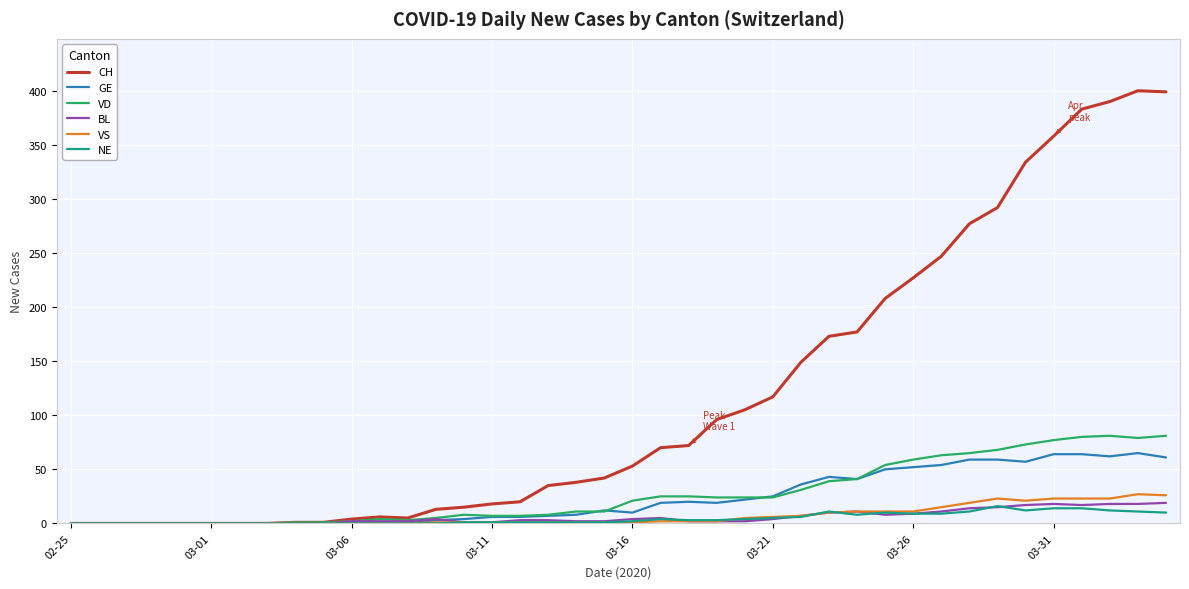

What is the maximum value for CH?

400